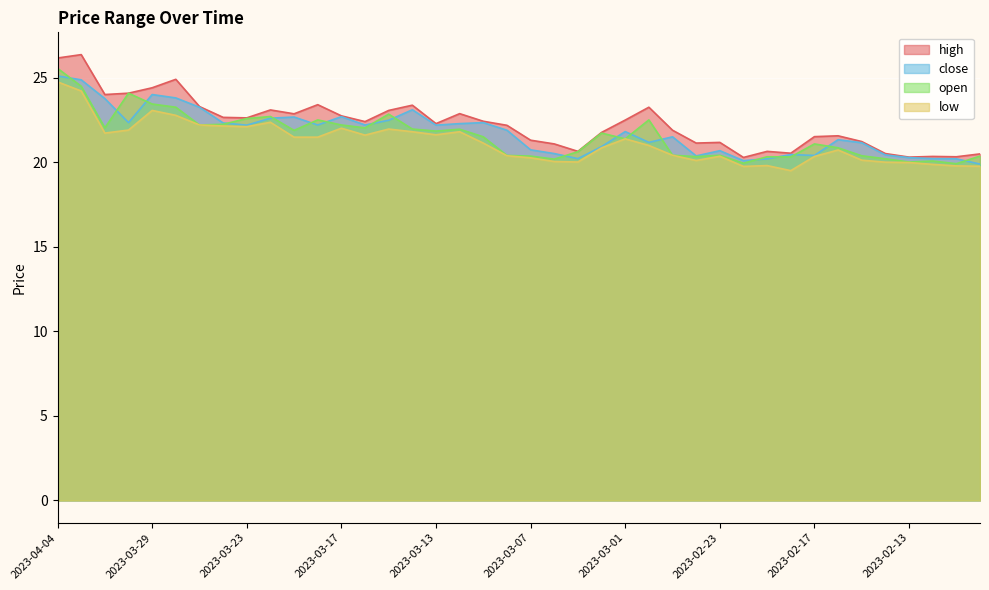

What is the lowest value of the low series?

19.5